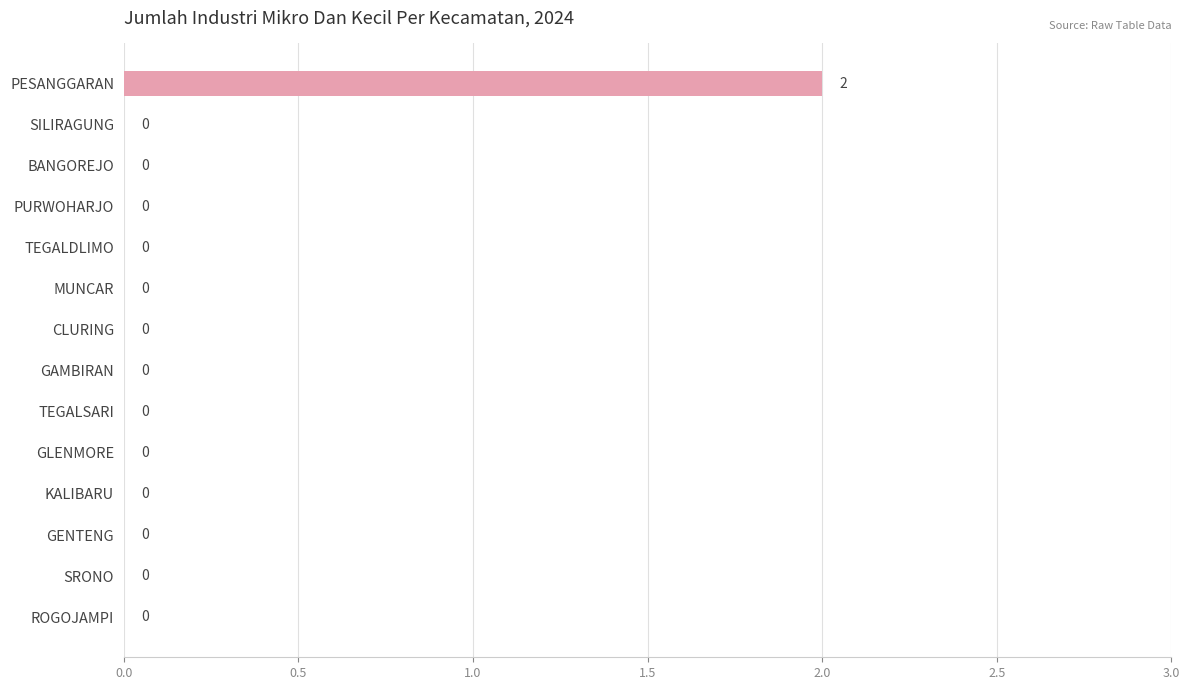

Which label corresponds to the largest value in the chart?

PESANGGARAN